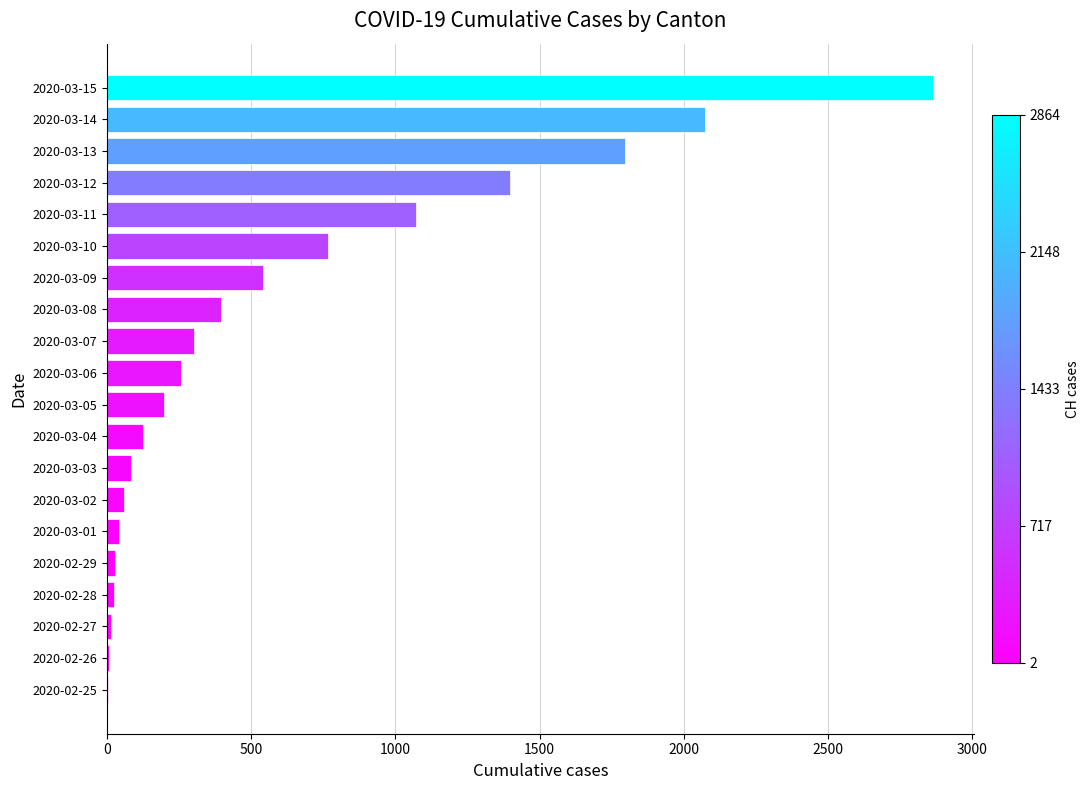

The value at 2020-03-12 is 663. True or false?

False